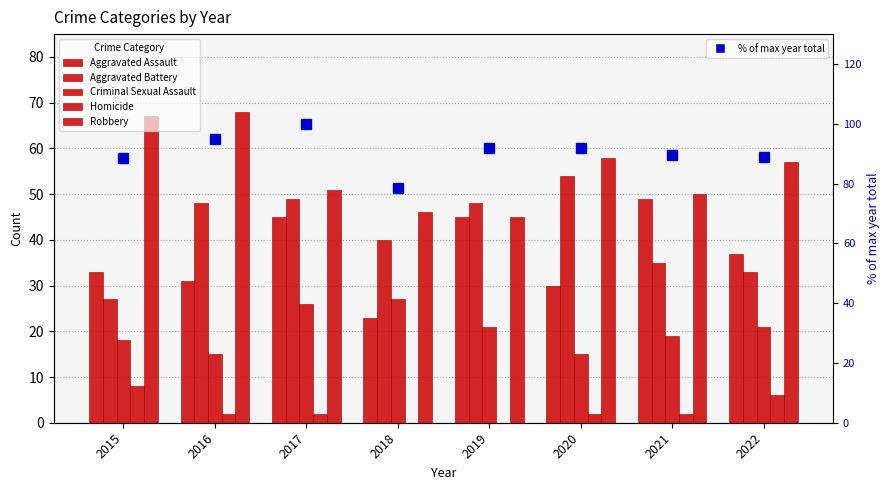

How many distinct data groups are displayed?

6